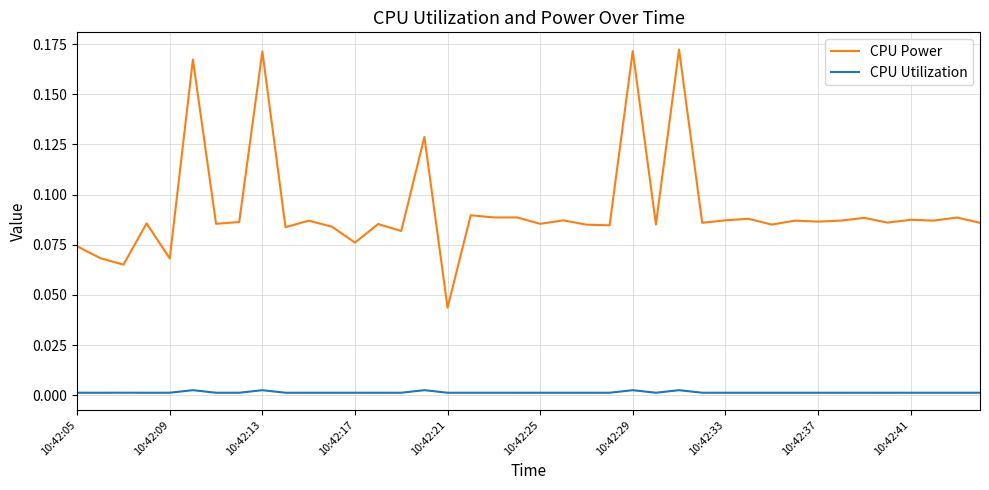

True or false: CPU Power and CPU Utilization intersect in this chart.

False